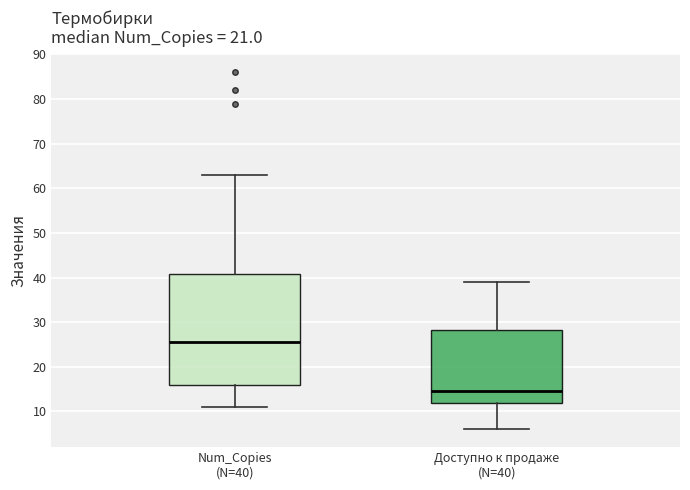

Comparing the boxes themselves (not the whiskers), which one is the tallest?

Num_Copies (N=40)